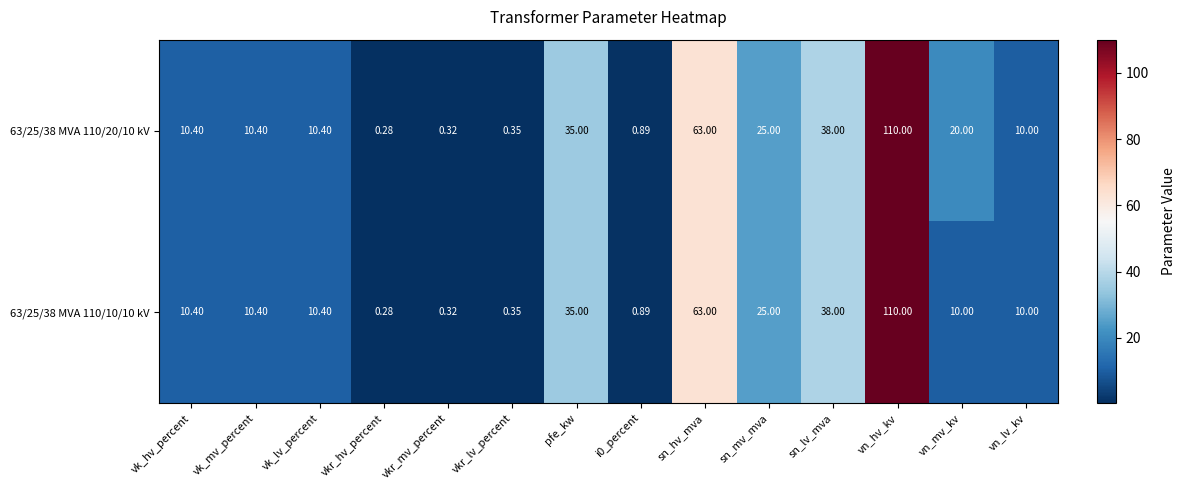

At which category does the chart reach its minimum across all series?

vkr_hv_percent